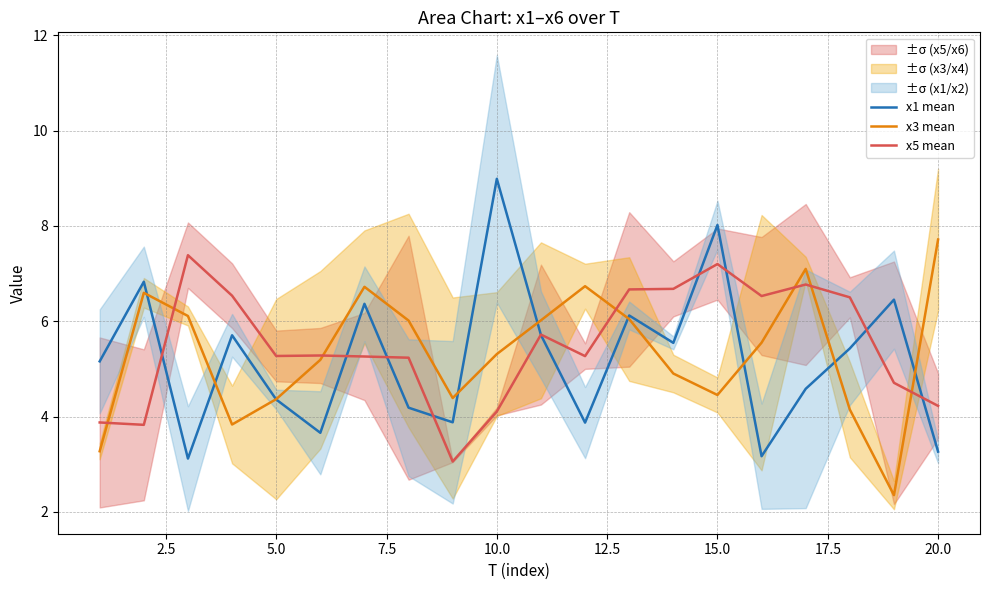

How many times do x5 mean and x3 mean cross each other?

7